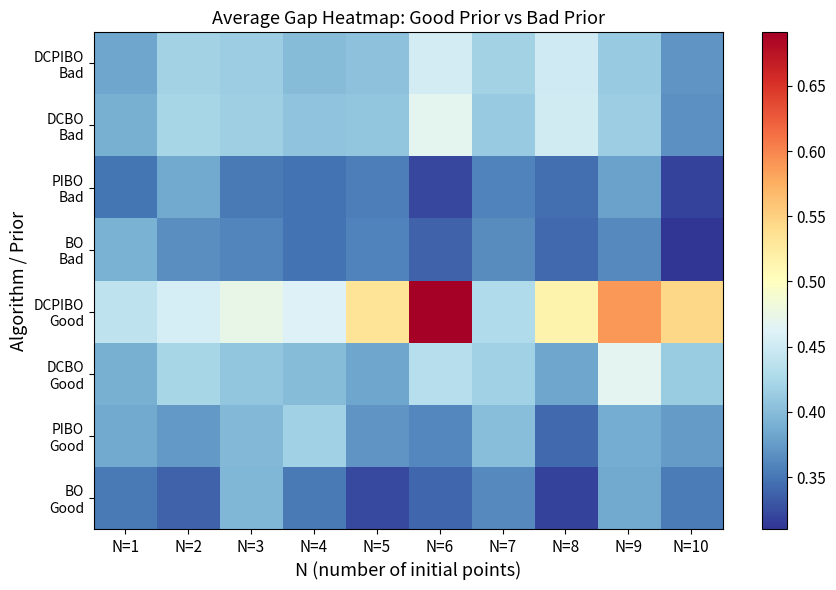

What is the total value across all series at N=5?

3.1